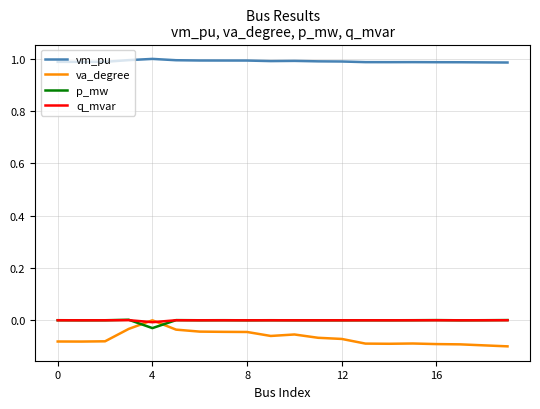

Does the chart display data point markers on the line(s)?

No